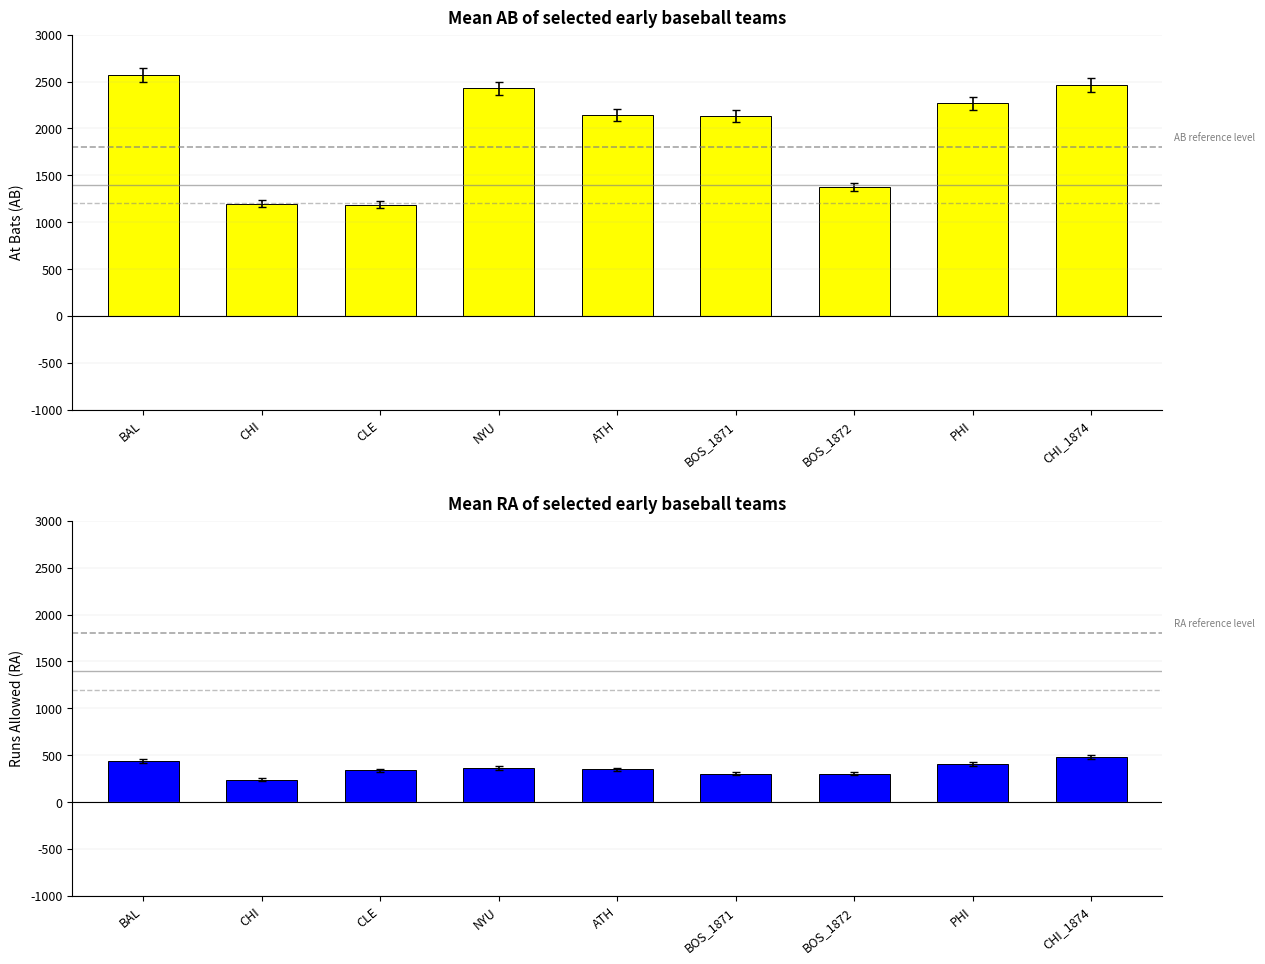

What is the difference between the maximum and second lowest values in the AB series?

1375